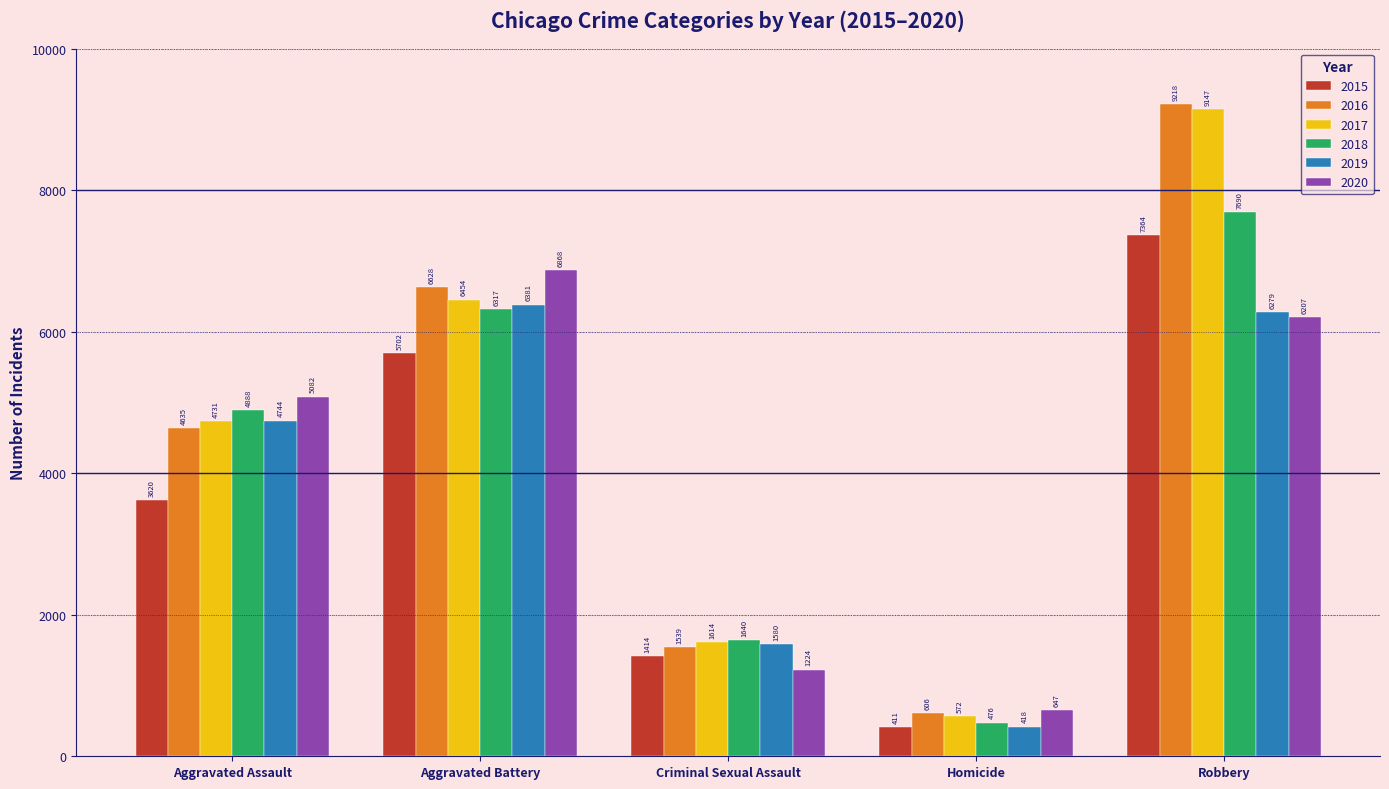

Between Aggravated Assault and Robbery, which series saw the biggest shift?

2016